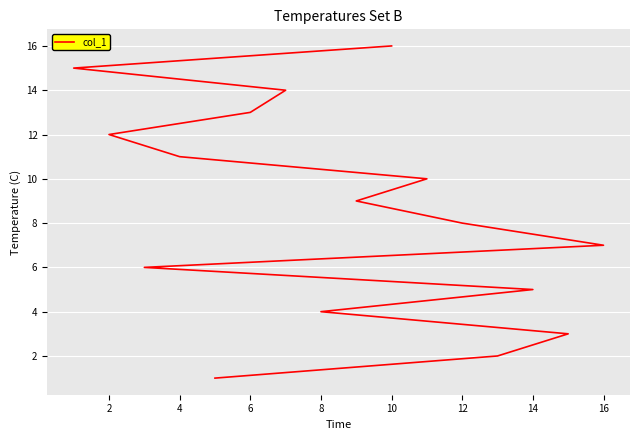

True or false: there are more than 2 points higher than both neighbors.

False